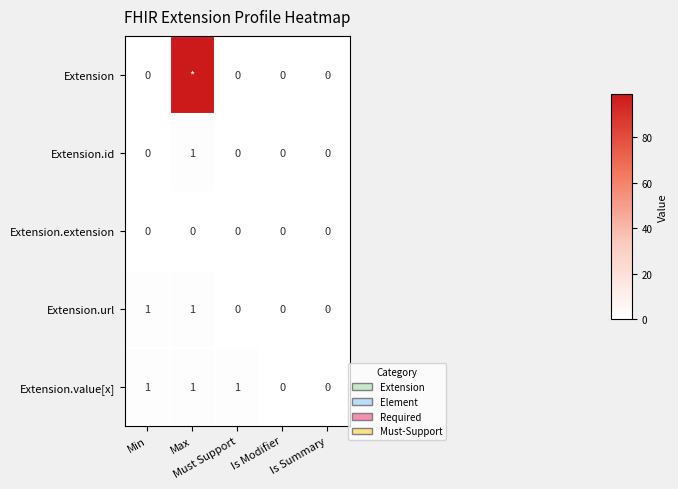

Count the Extension.url values in the range 0 to 1.

5